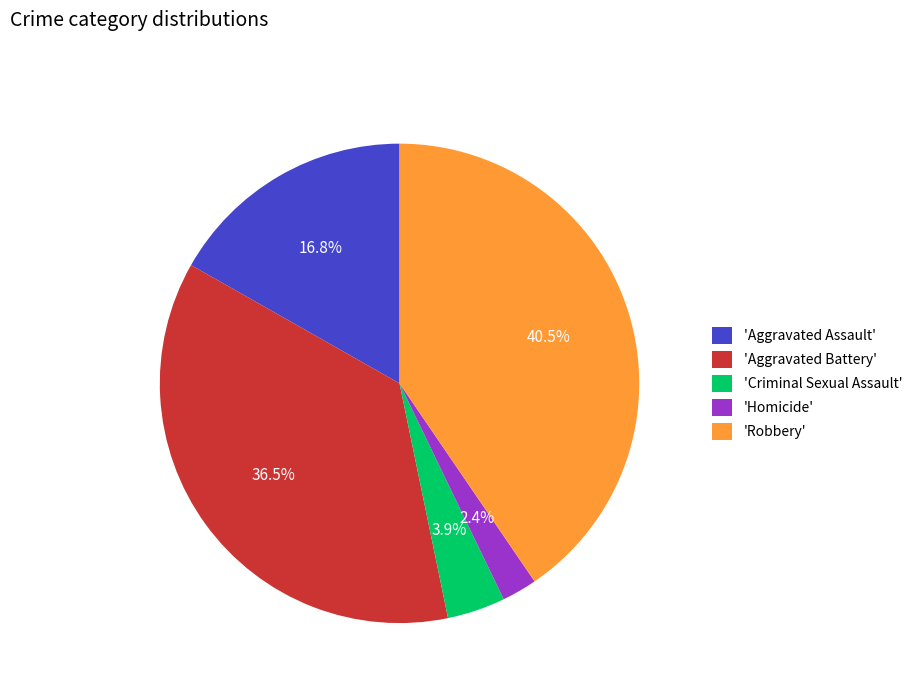

Which slice is the smallest?

'Homicide'